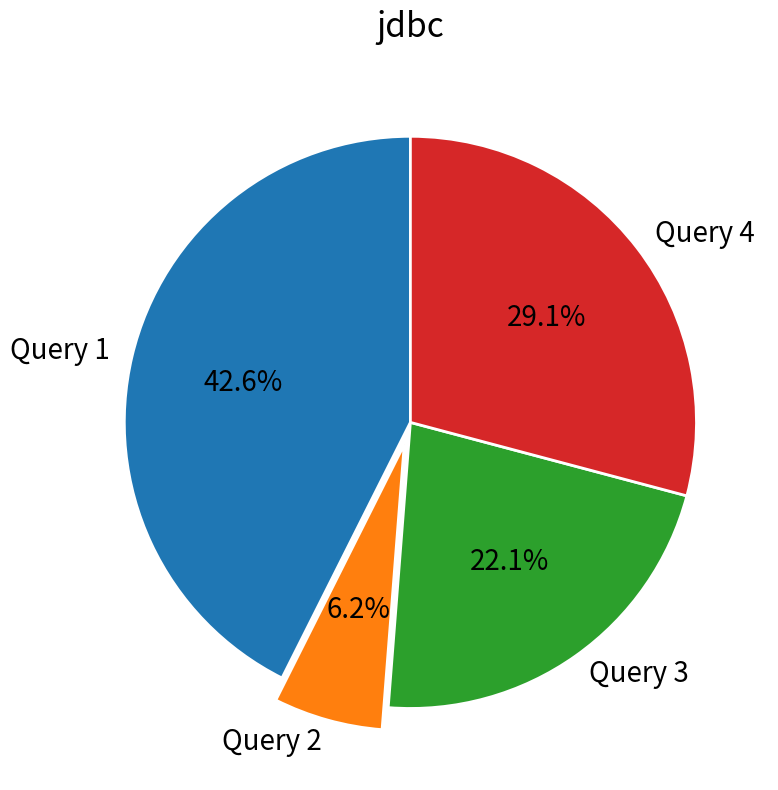

Which slice is the smallest?

Query 2